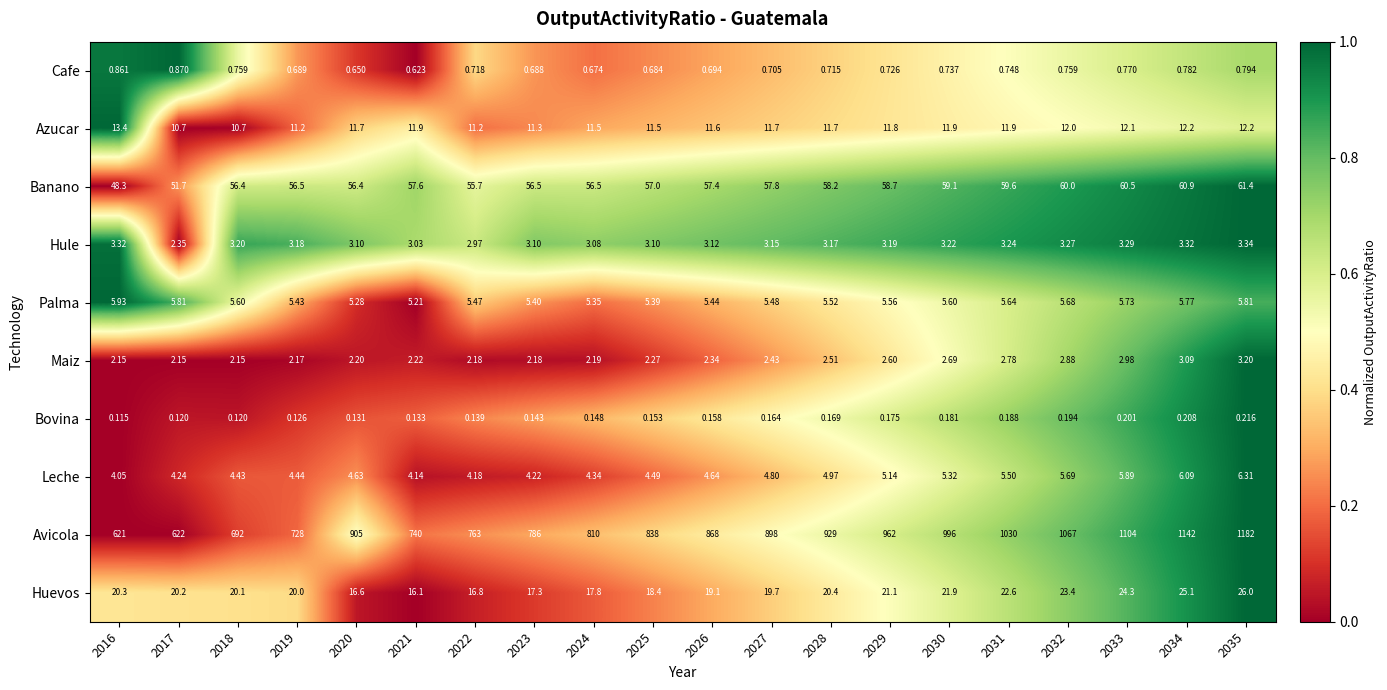

Is the value of Banano at 2033 greater than the value of Palma at 2035?

Yes